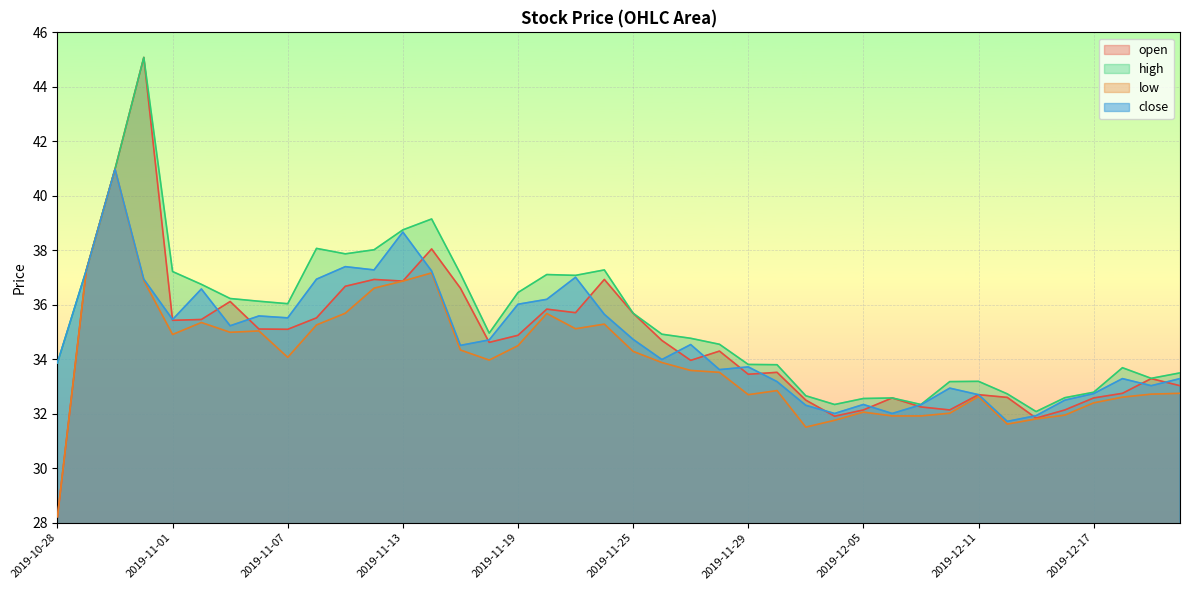

Which series has the largest range (max minus min)?

open